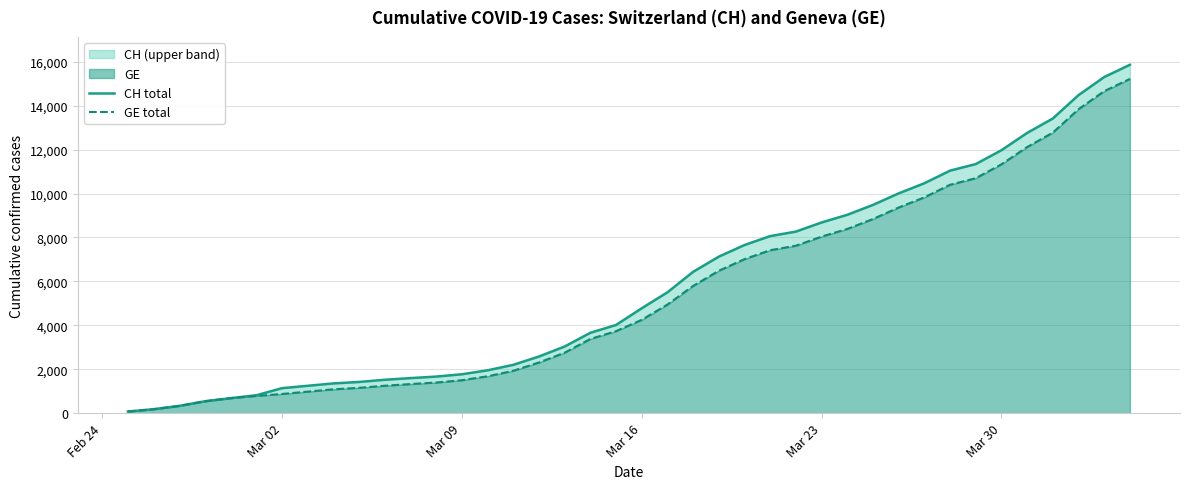

How many lines are shown in the chart?

2